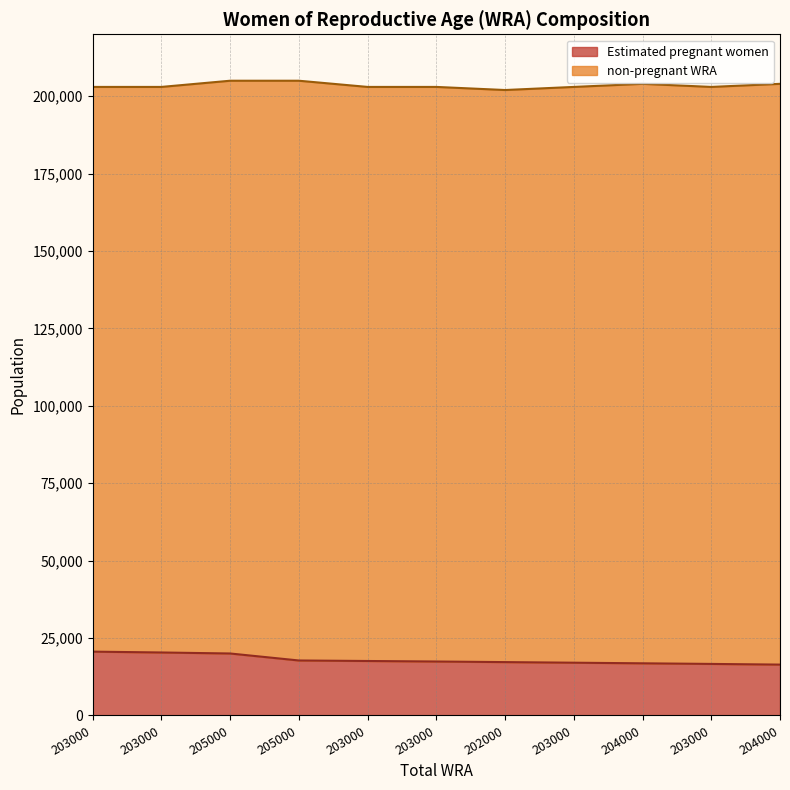

Reading left to right, what are all the values shown in this chart?

203000=20613.2	203000=20341.8	205000=20016.7	205000=17758.4	203000=17593.4	203000=17425.8	202000=17234.0	203000=17040.3	204000=16844.7	203000=16647.2	204000=16427.9